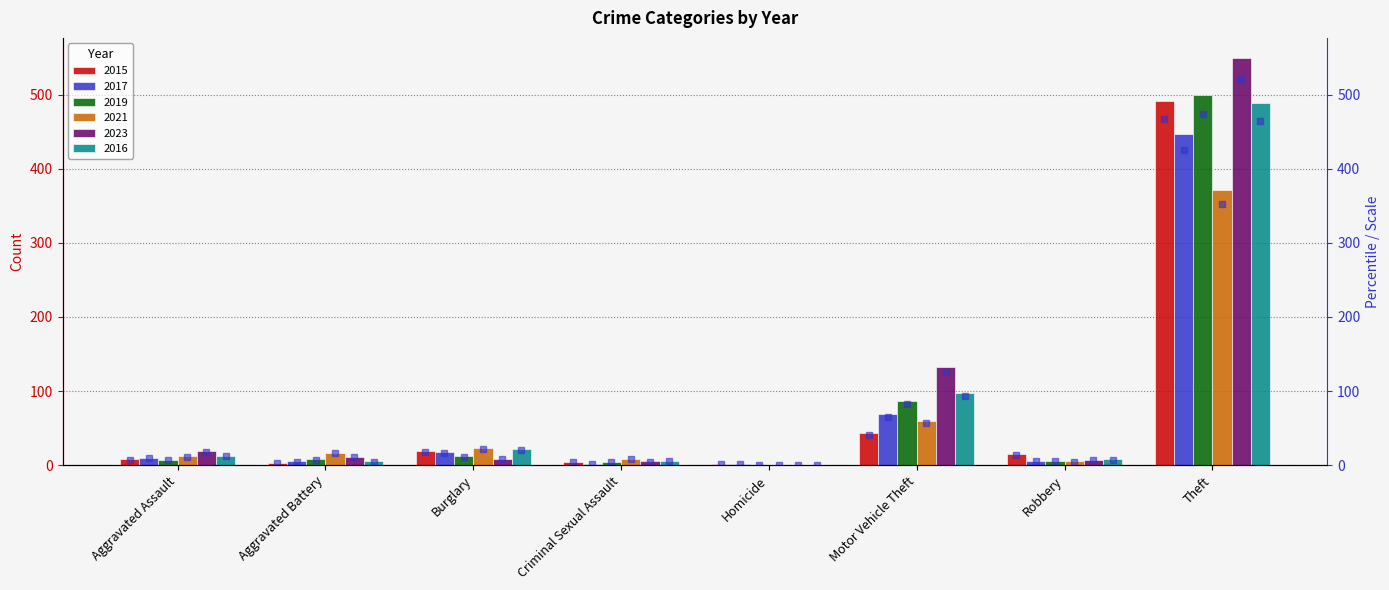

What is the sum of all 2016 values?

641